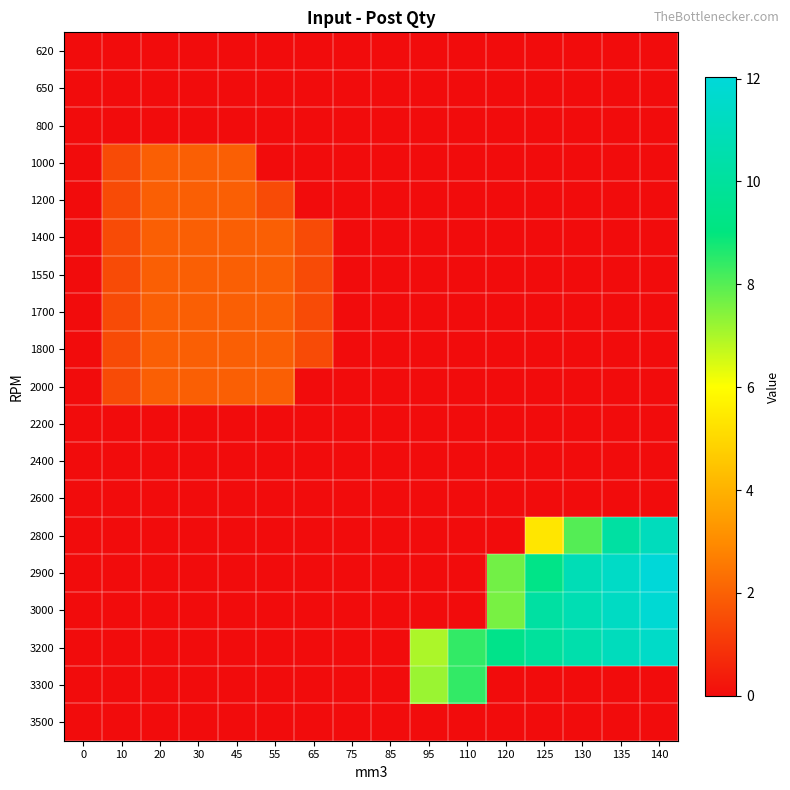

How many data points does each series have?

16